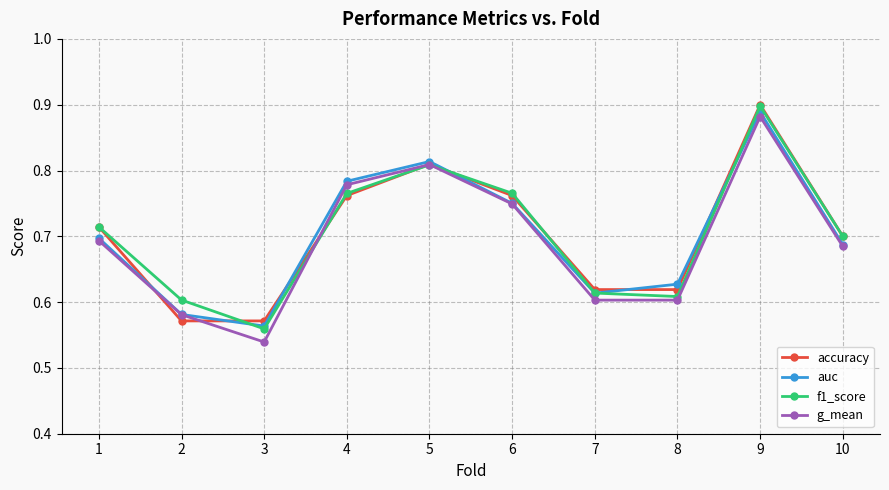

At which label does f1_score reach its minimum?

3